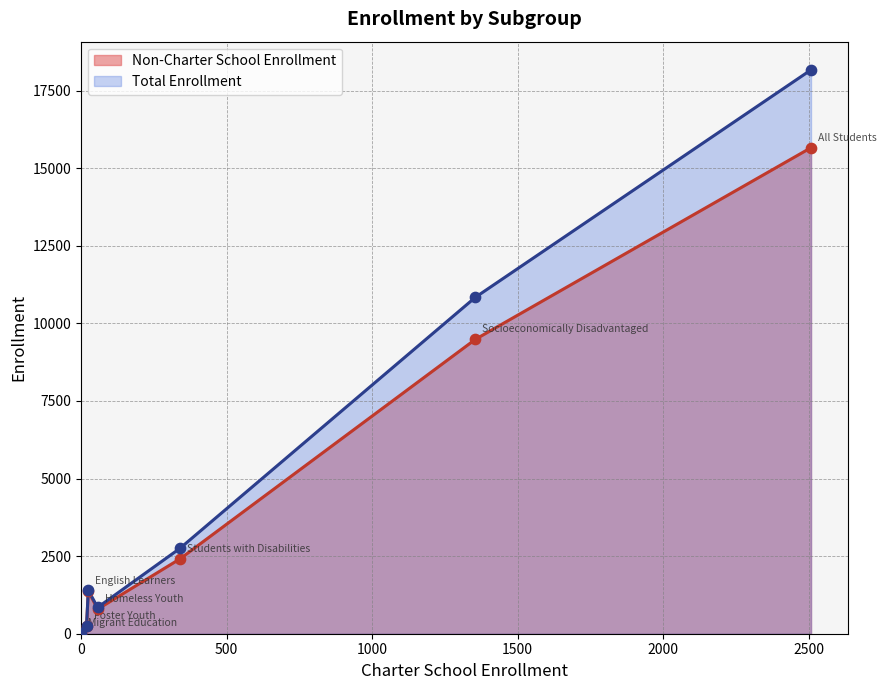

What are all the series names shown in the legend?

Non-Charter School Enrollment, Total Enrollment